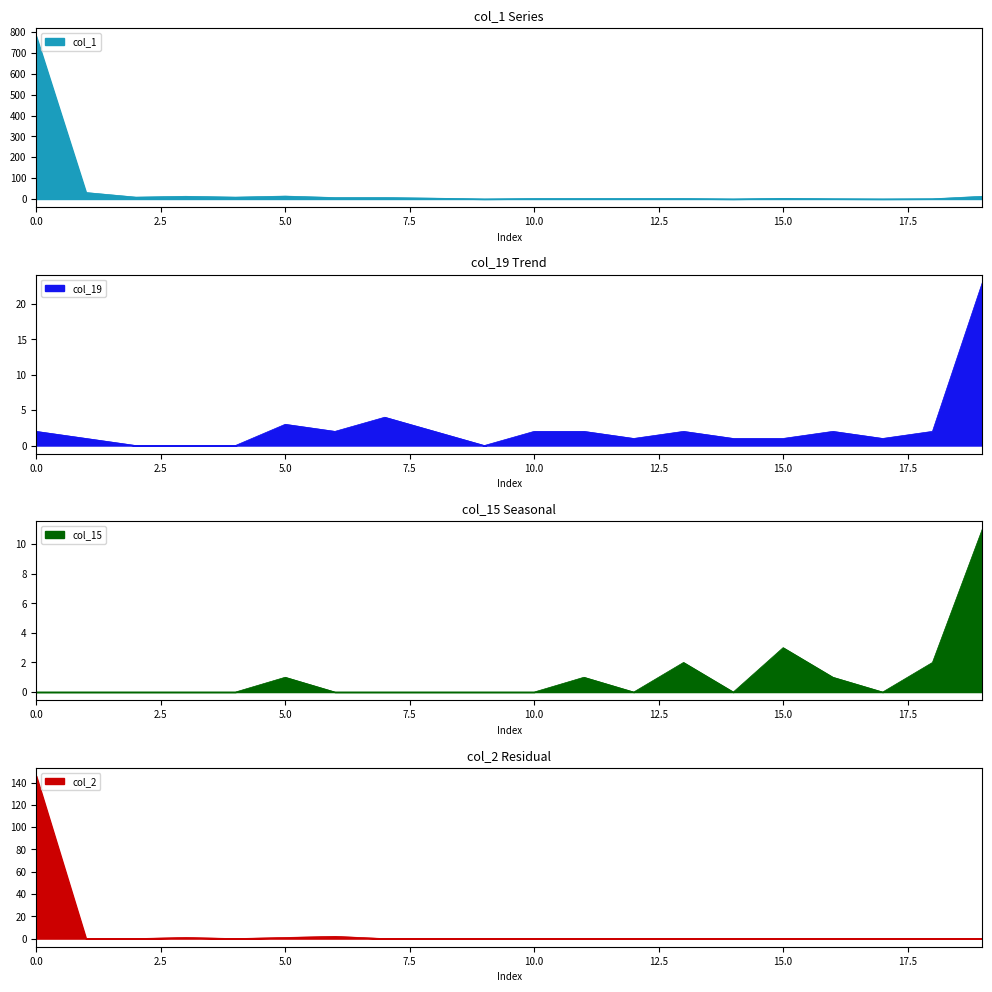

List the series in order of their peak value, lowest first.

col_15, col_19, col_2, col_1